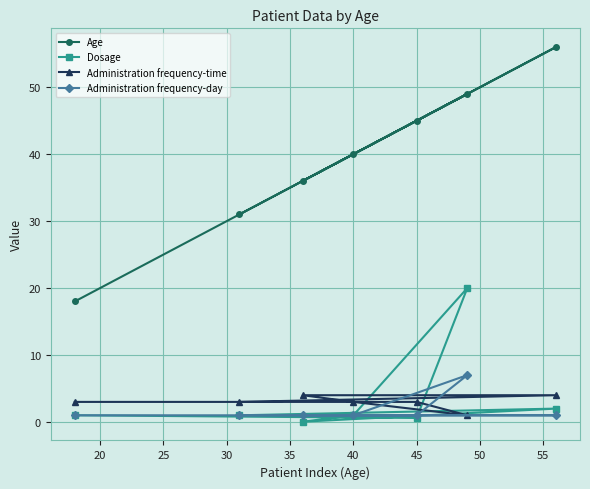

Rank the series by their maximum value, from highest to lowest.

Age, Dosage, Administration frequency-day, Administration frequency-time